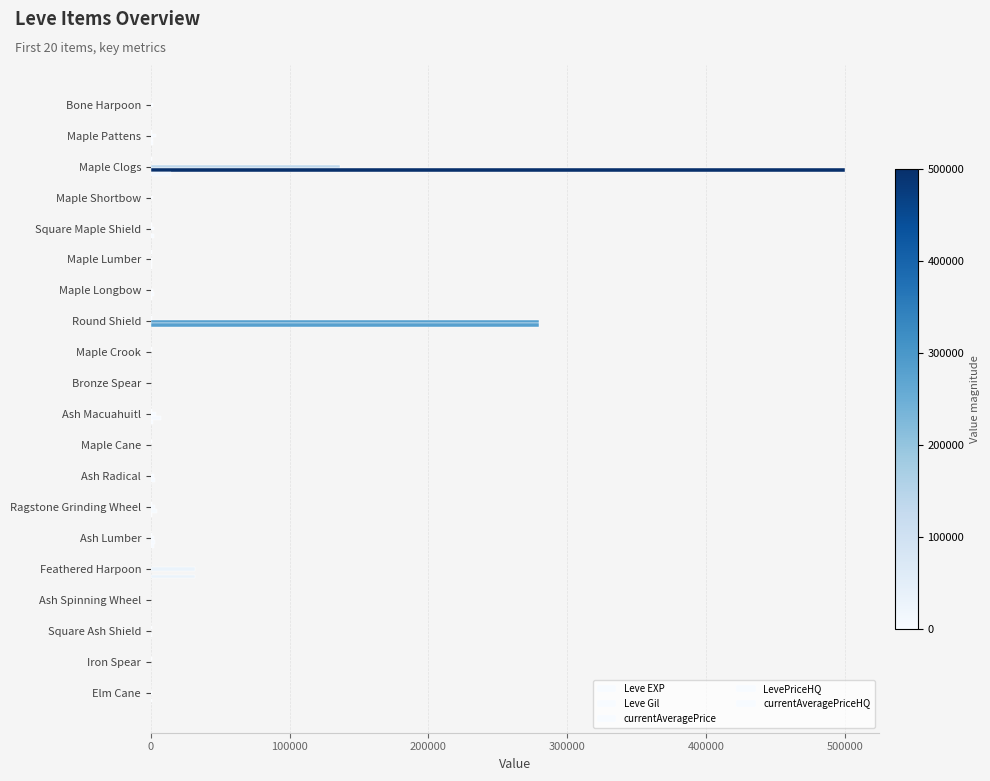

What position from the right is Iron Spear?

2